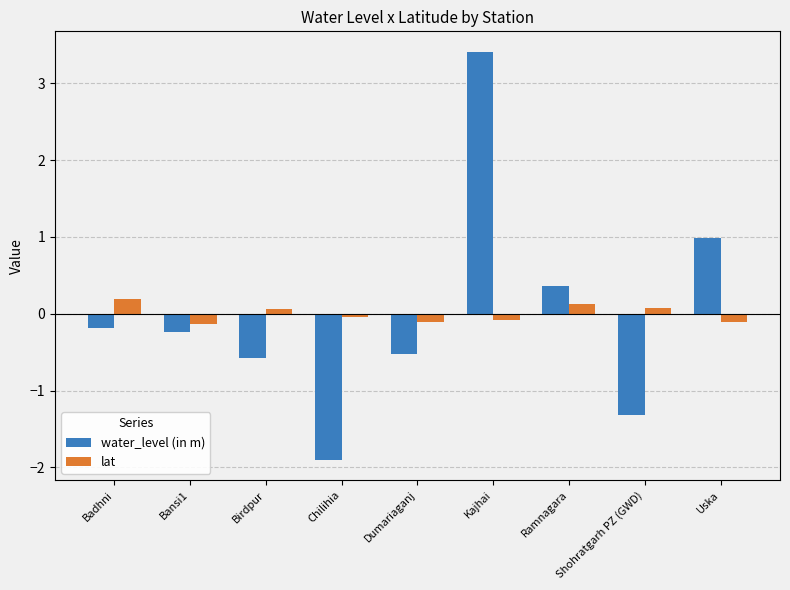

Is the value of water_level (in m) at Birdpur greater than the value of lat at Bansi1?

No